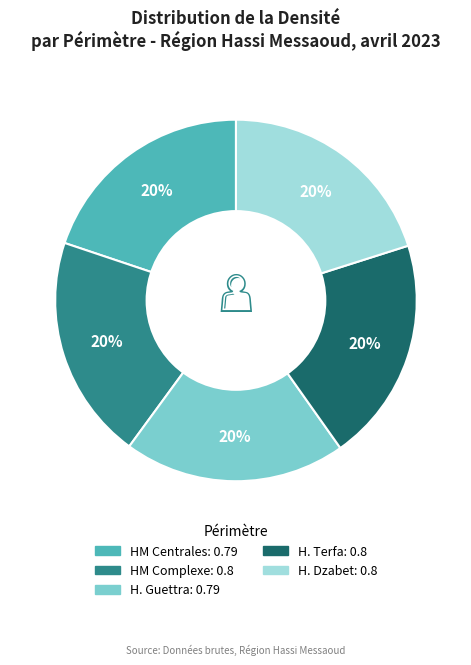

Is there a majority slice in this chart?

No